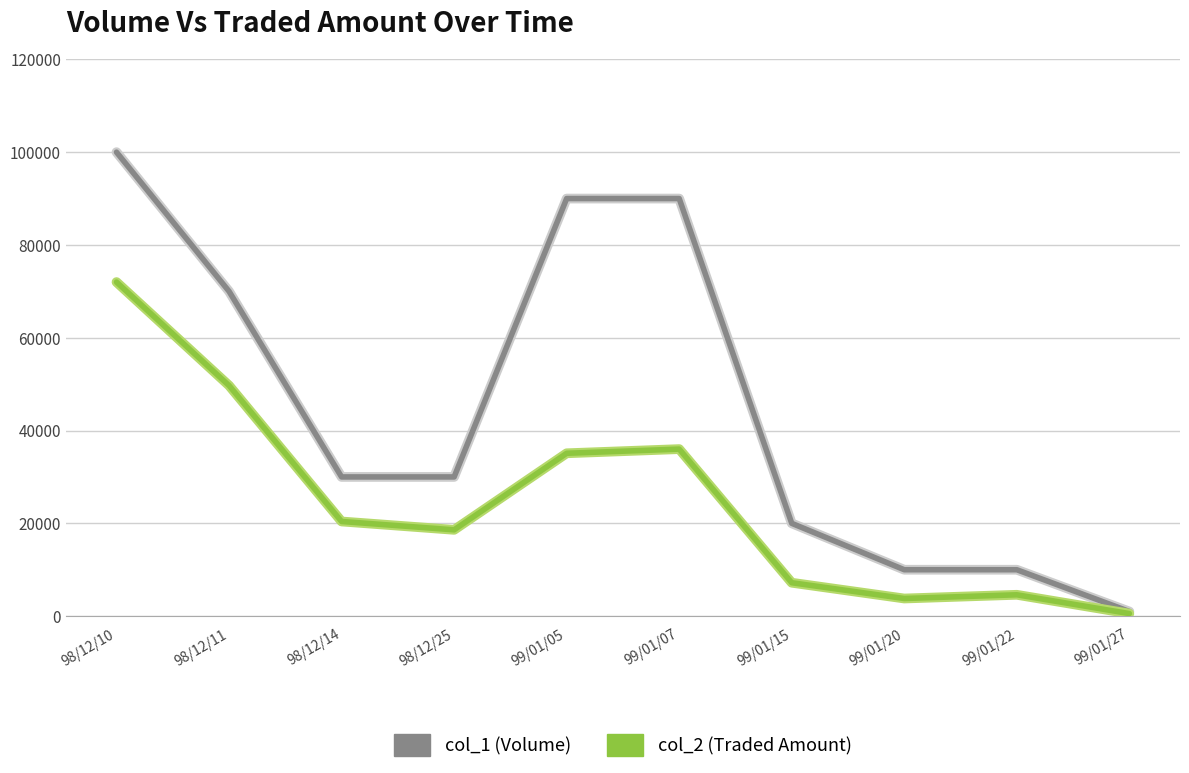

Is the value of col_1 (Volume) at 99/01/20 greater than the value of col_2 (Traded Amount) at 98/12/11?

No